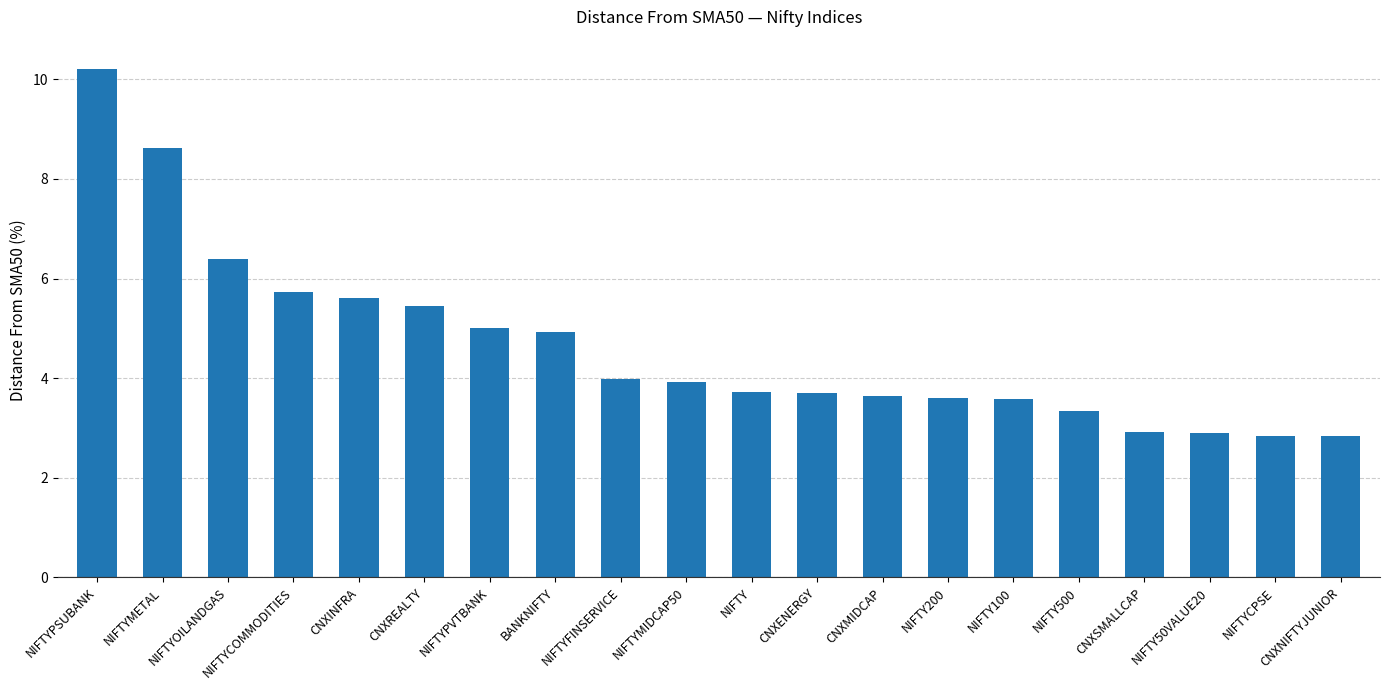

What is the label of the 7th bar from the left?

NIFTYPVTBANK